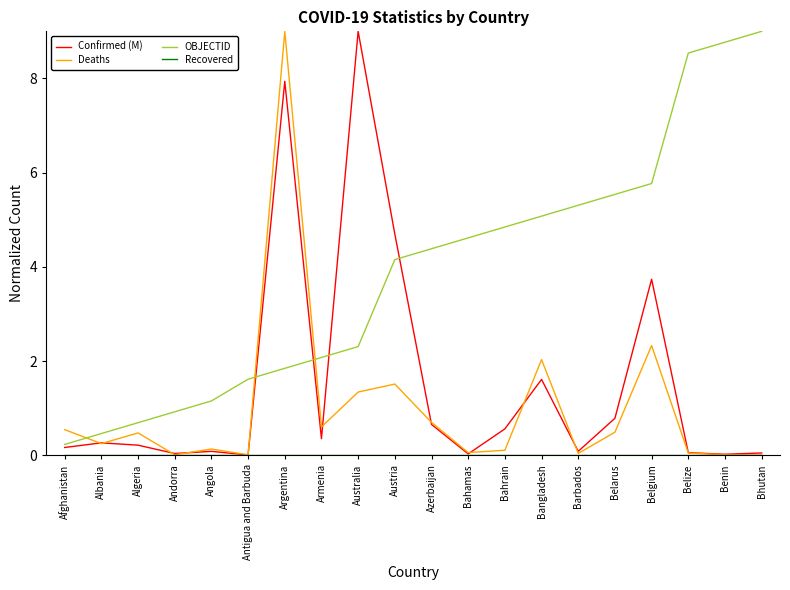

What is the total value across all series at Belarus?

6.8